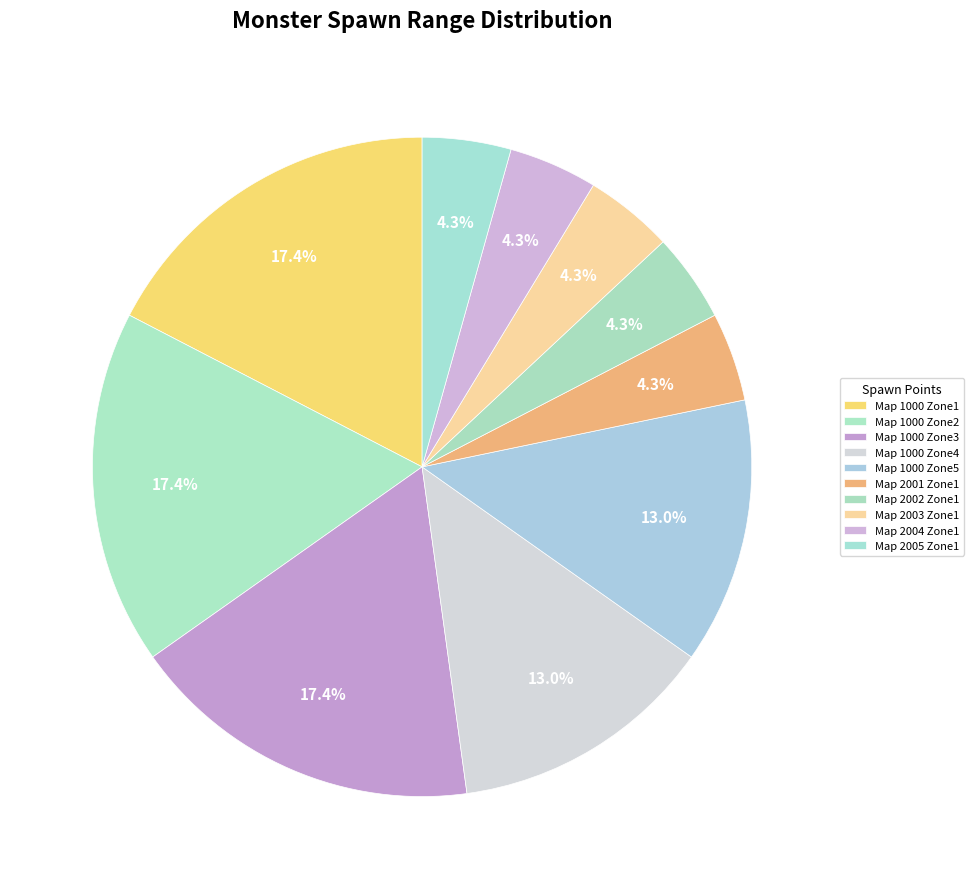

How many segments does this pie chart have?

10